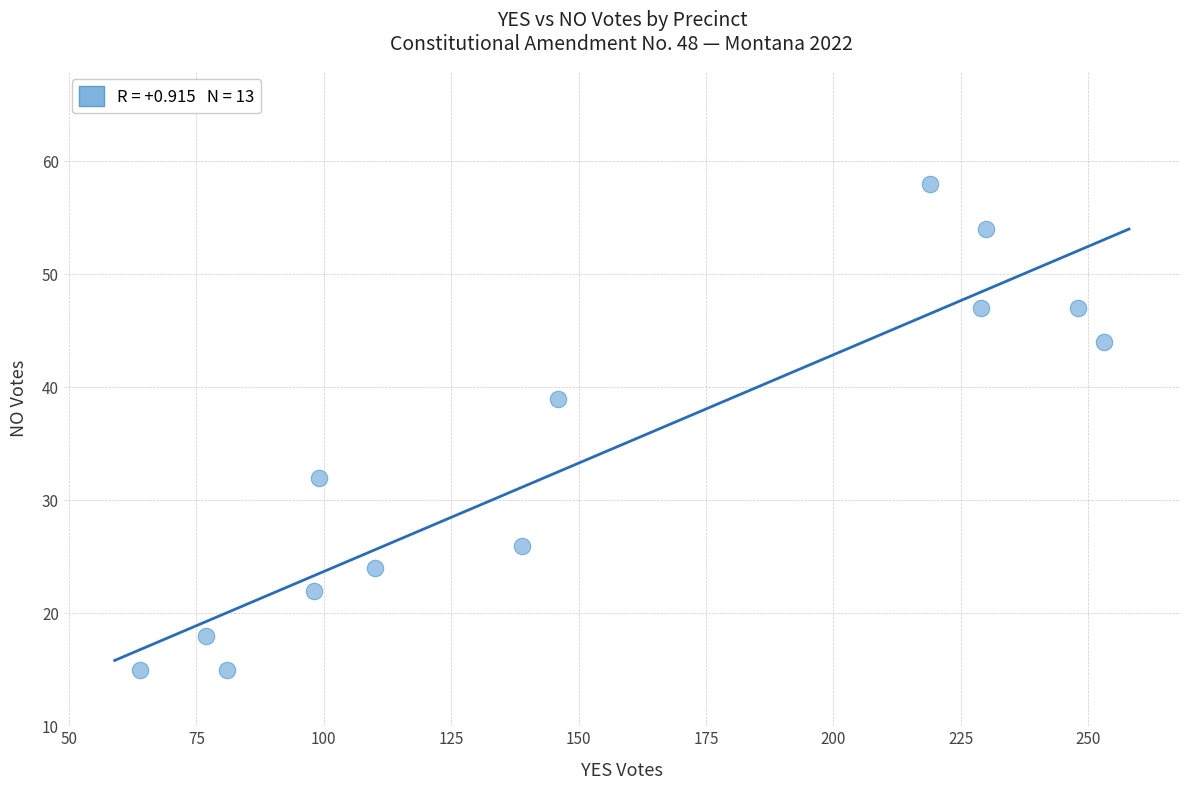

What is the range of X values (max minus min)?

189